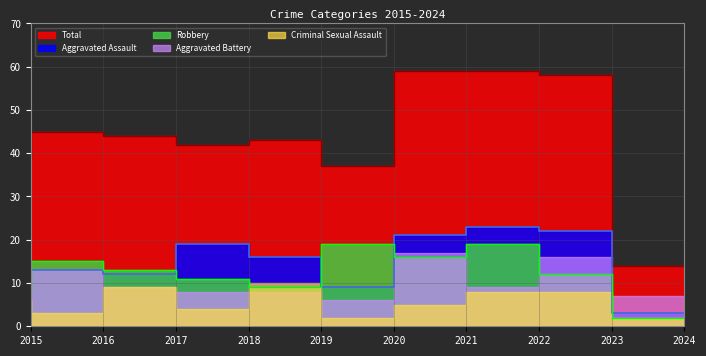

Where does the Robbery series first go above 13?

2016